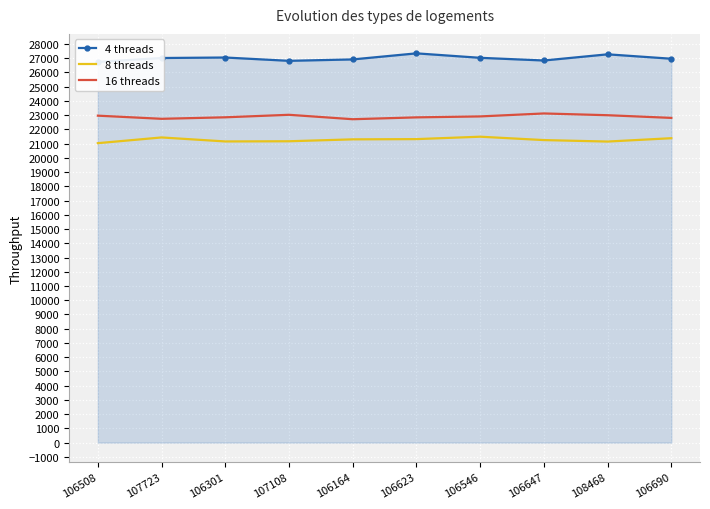

Rank the series by their average value, from lowest to highest.

8 threads, 16 threads, 4 threads